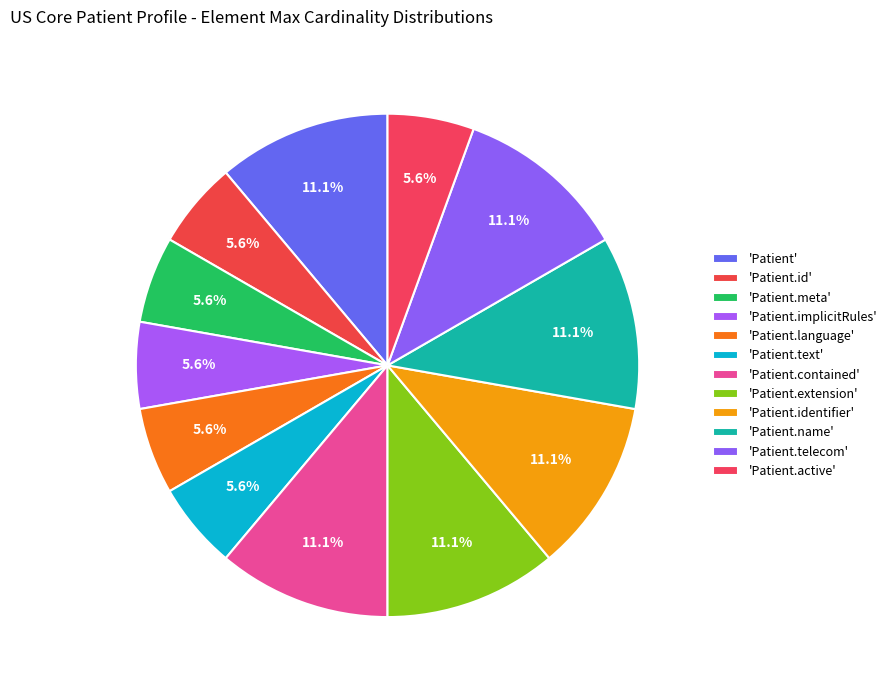

How many slices are in this pie chart?

12